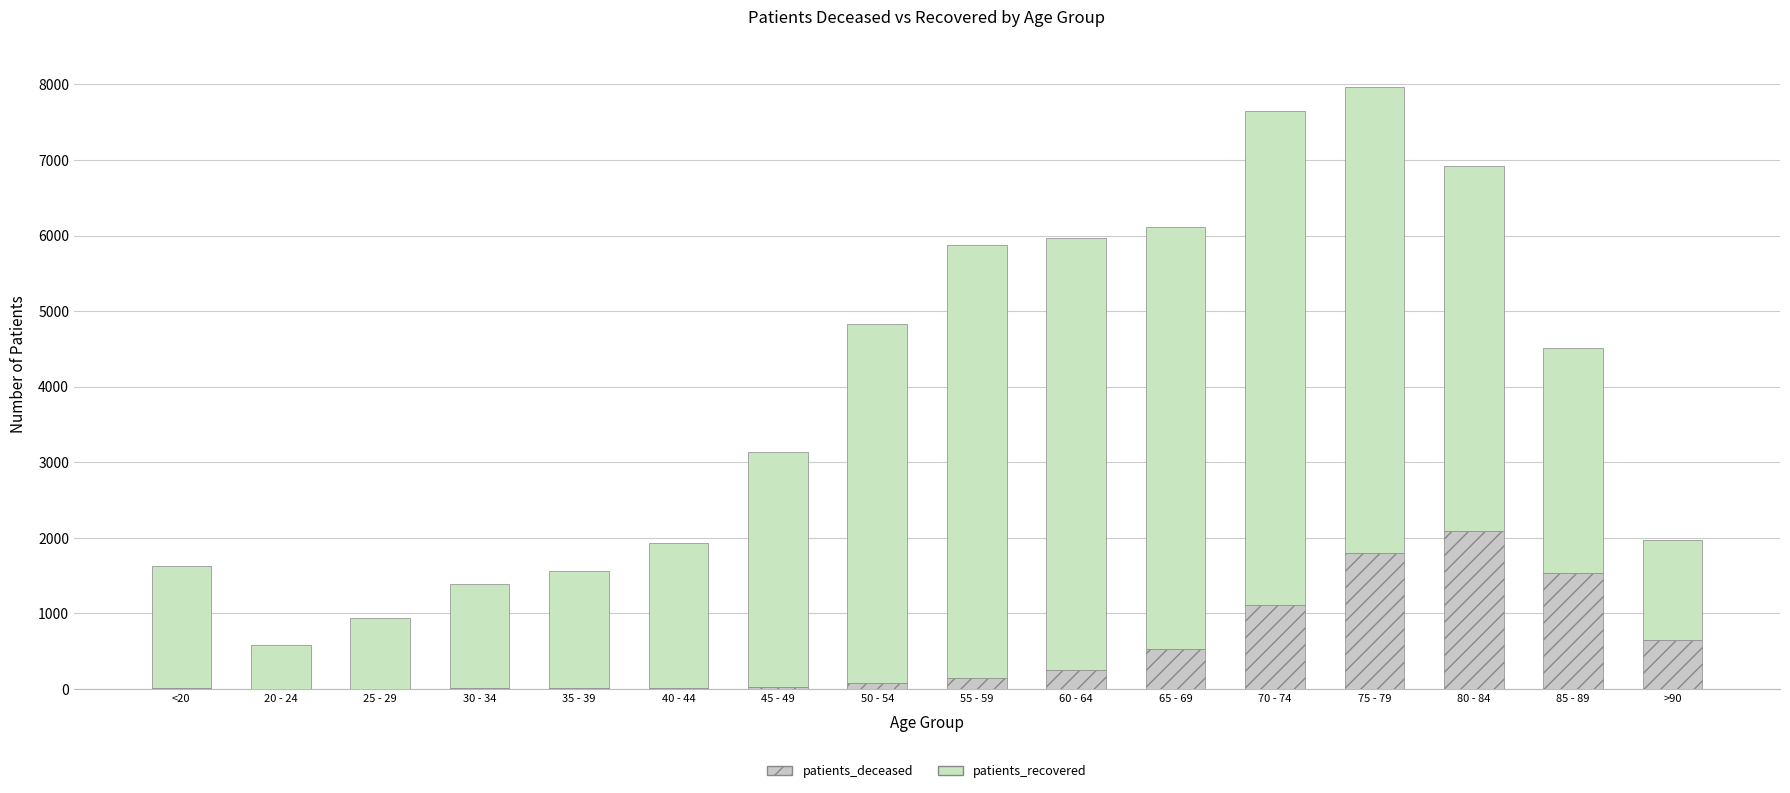

Does the chart contain stacked bars?

Yes